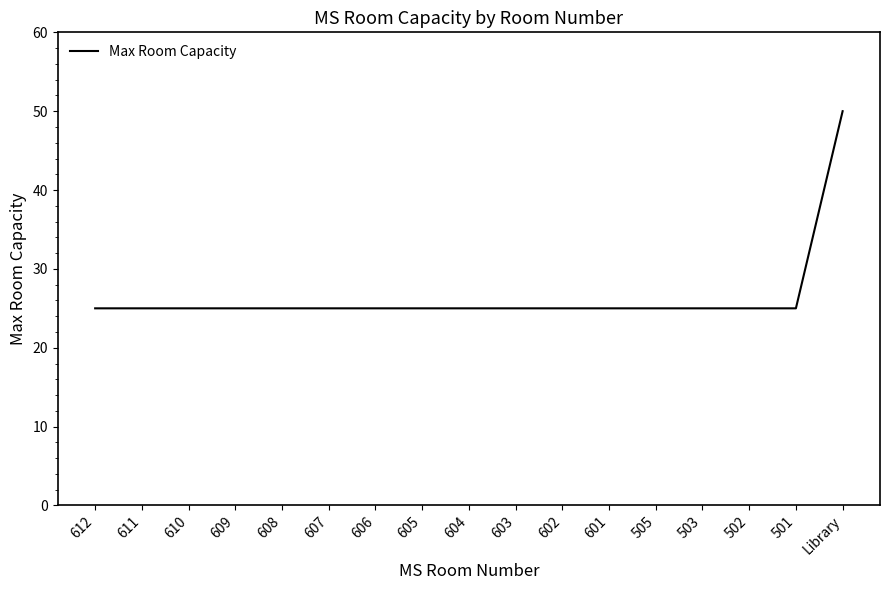

What position from the right is 503?

4